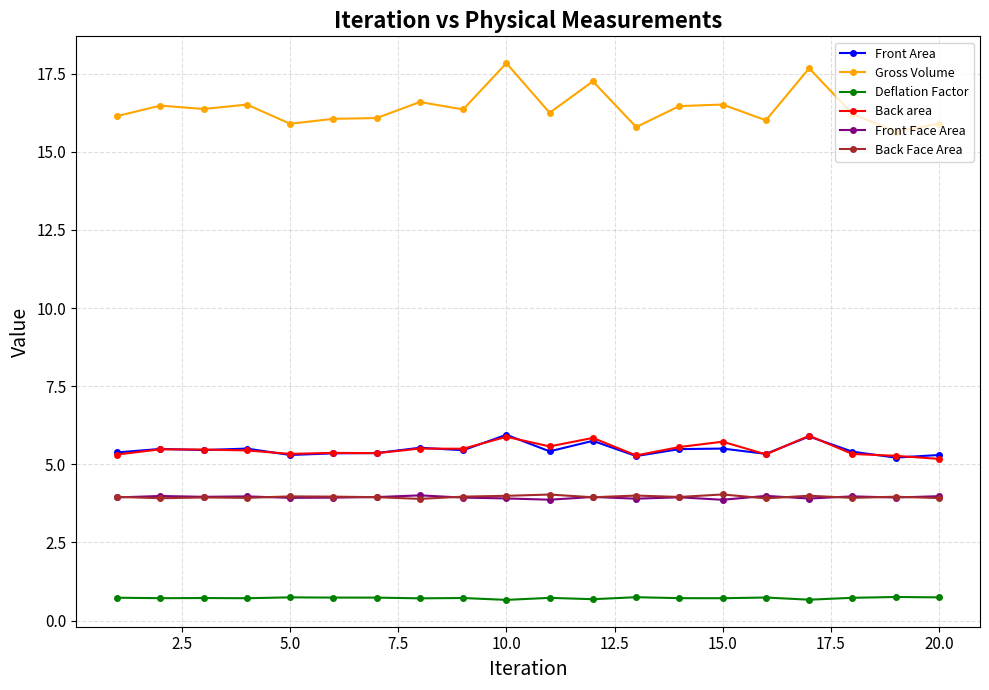

What is the smallest value displayed?

0.7